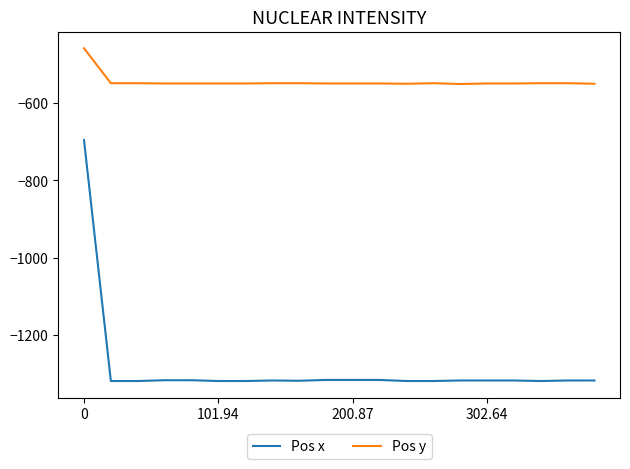

Rank the series by their average value, from highest to lowest.

Pos y, Pos x